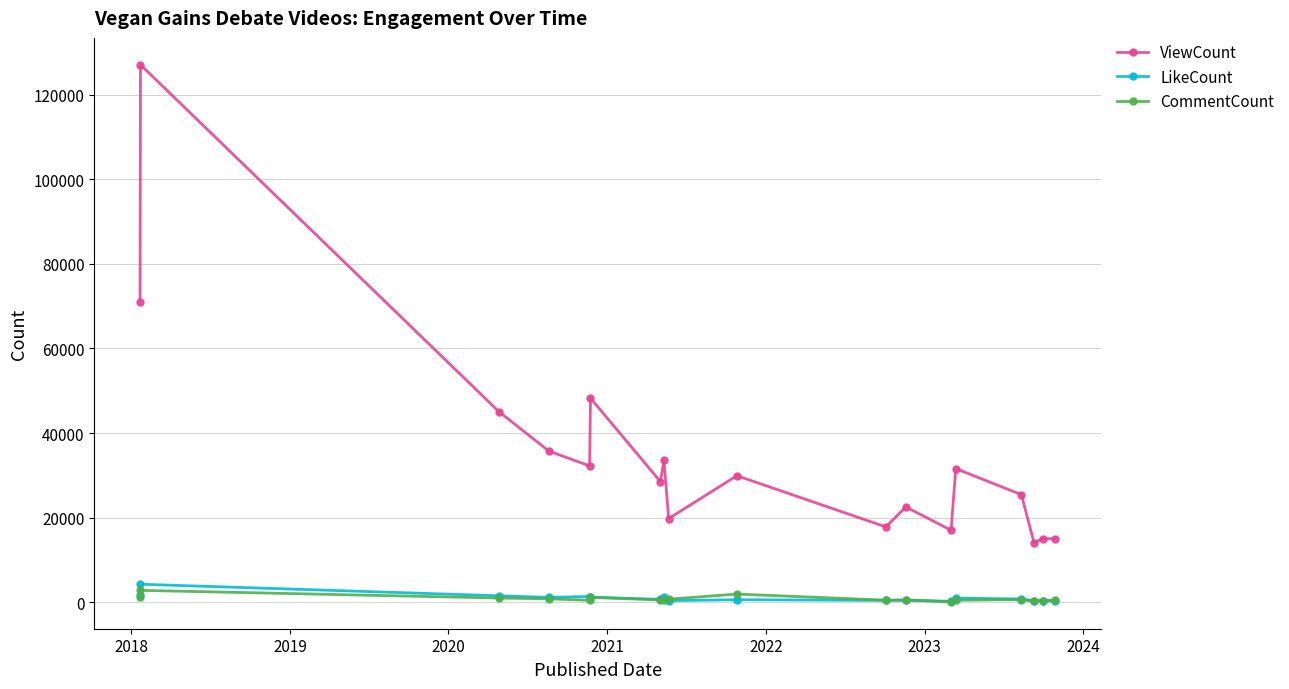

True or false: ViewCount and LikeCount cross at least once.

False